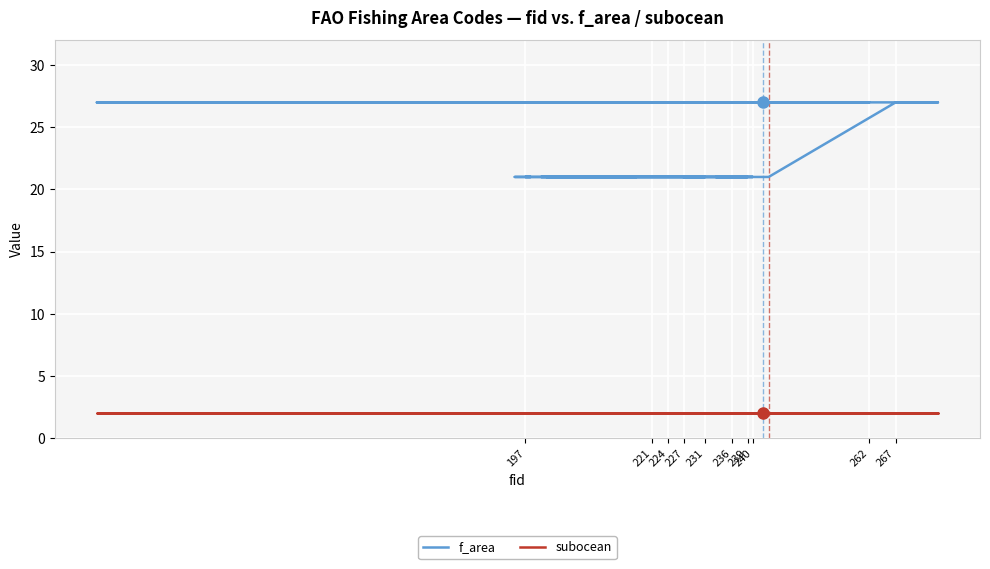

Rank the series by their average value, from highest to lowest.

f_area, subocean